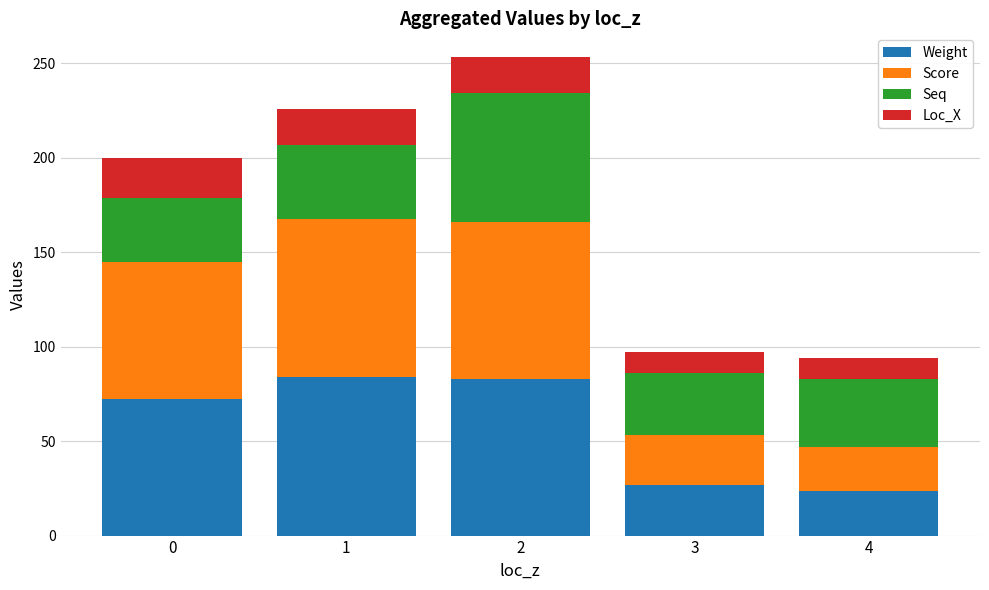

What is the total value across all series at 3?

97.3